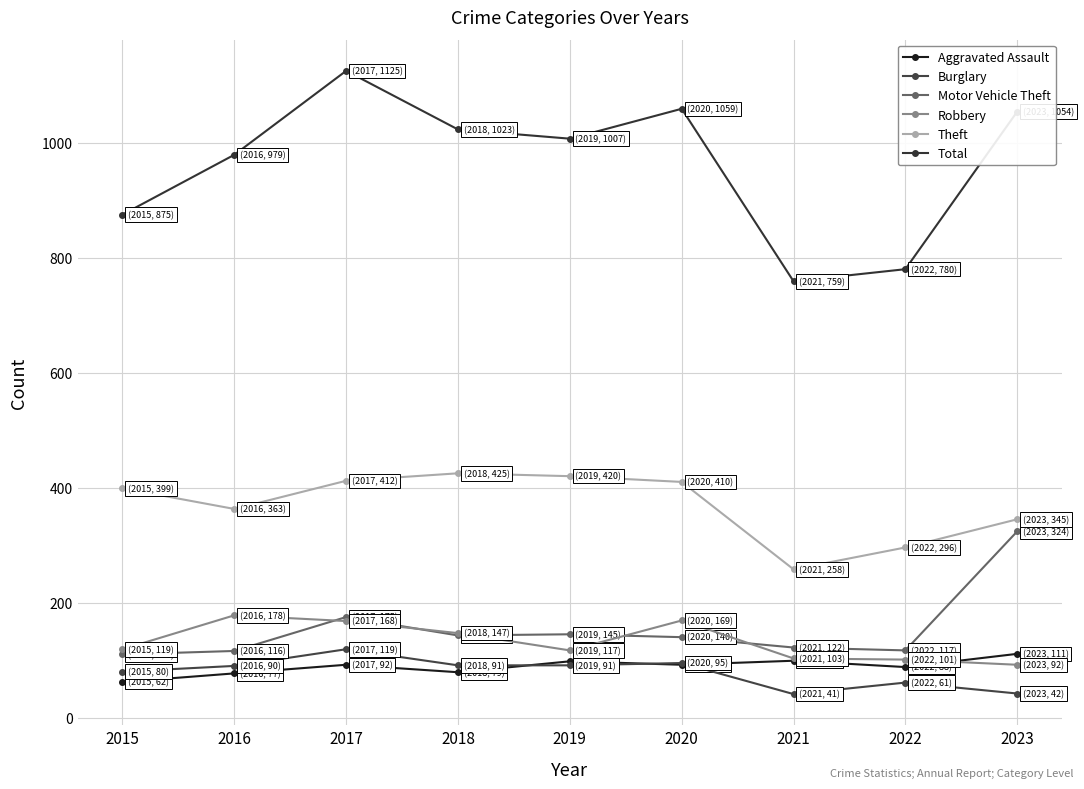

How many categories are shown in the chart?

9